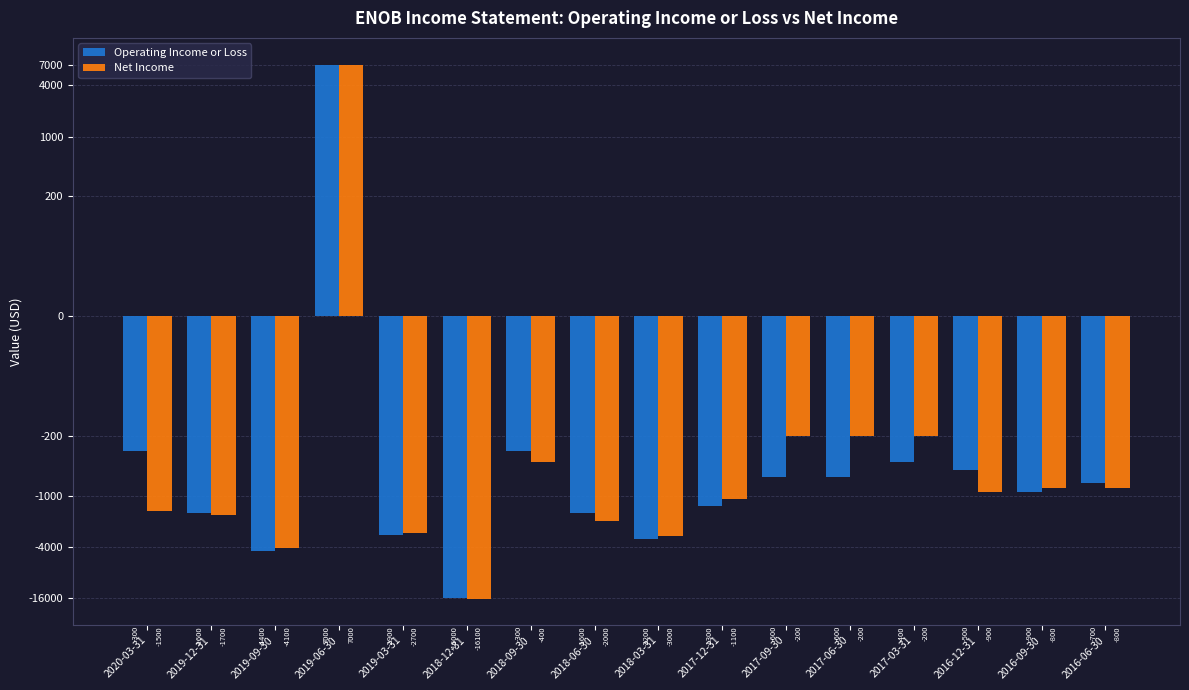

How many groups of bars are there?

16